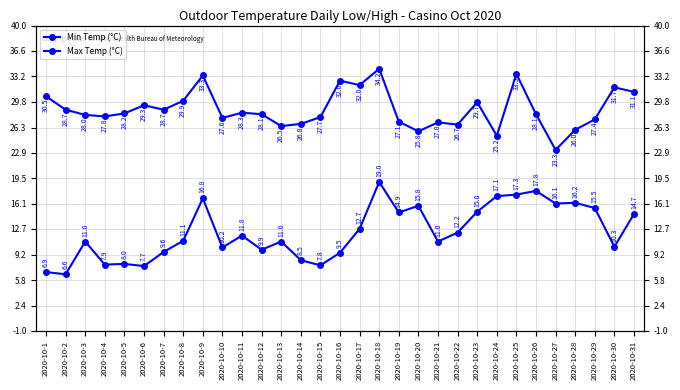

What is the minimum value shown in the chart?

6.6